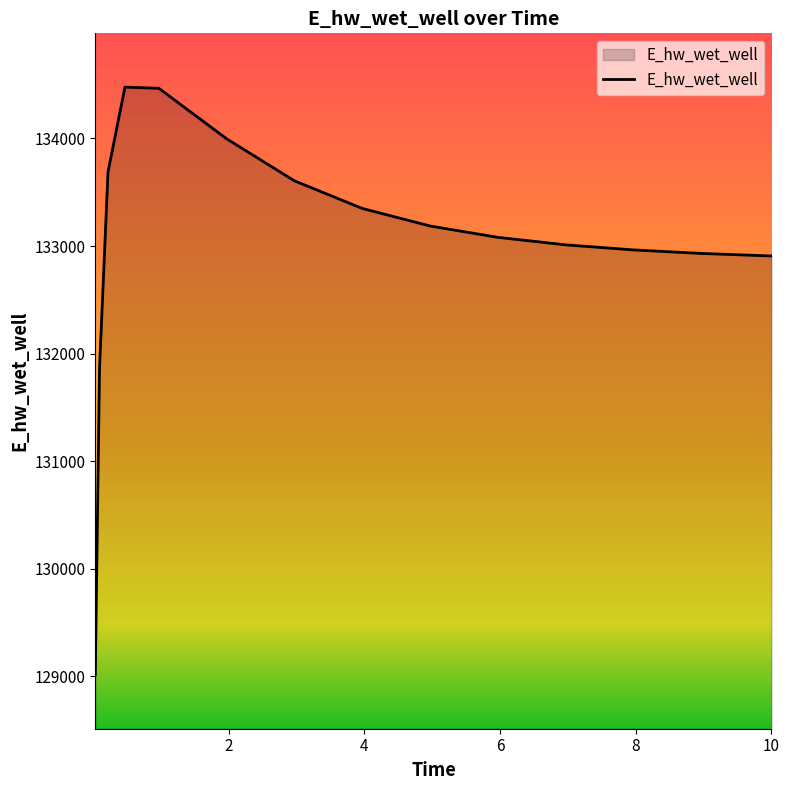

What is the smallest value displayed?

129013.9